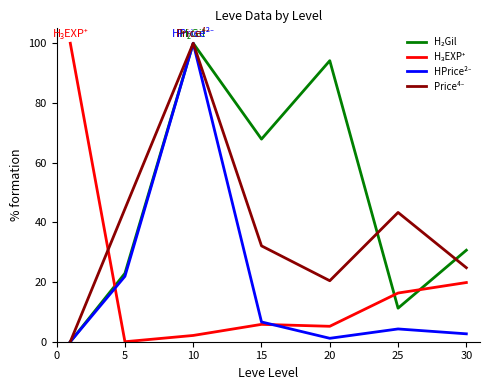

Does the chart have visible grid lines?

No